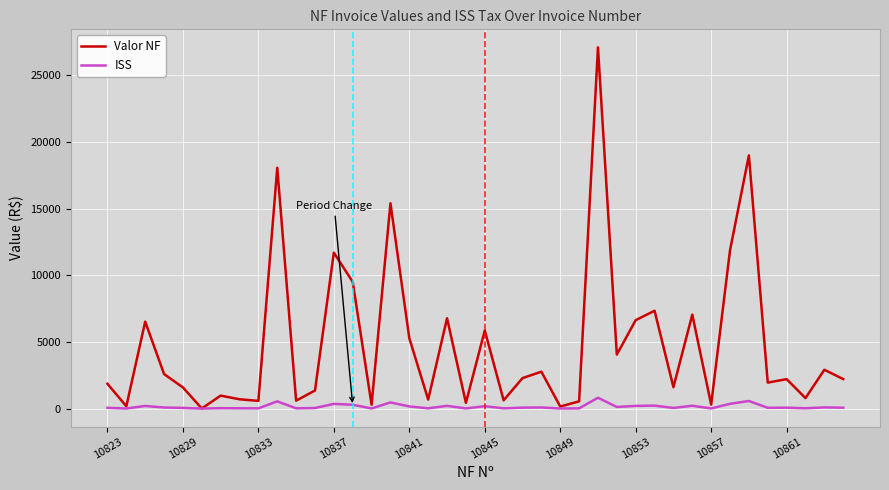

True or false: Valor NF has more than 1 points higher than both neighbors.

True